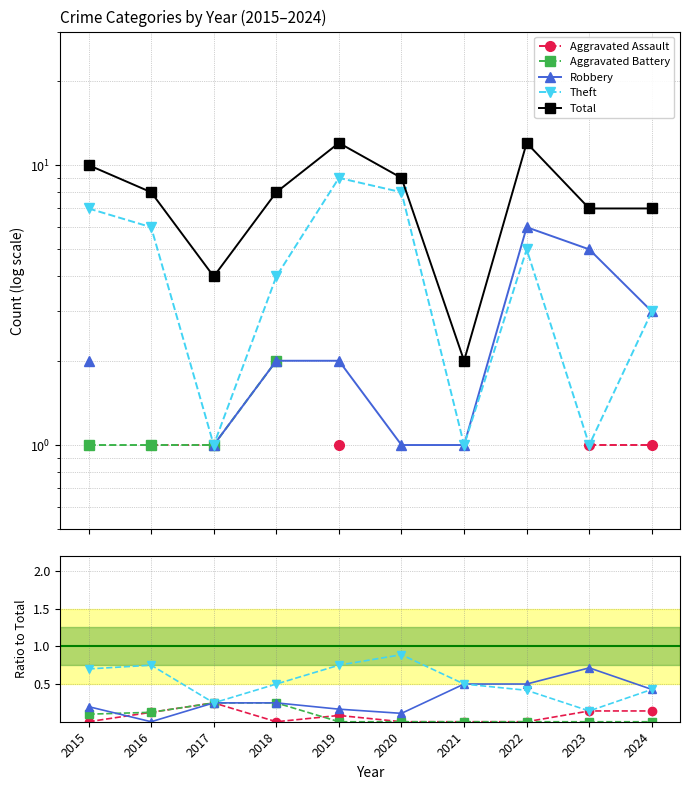

Reading right to left, transcribe all the data shown in this chart.

Aggravated Assault: 2024=0.1	2023=0.1	2022=0.0	2021=0.0	2020=0.0	2019=0.1	2018=0.0	2017=0.2	2016=0.1	2015=0.0
Aggravated Battery: 2024=0.0	2023=0.0	2022=0.0	2021=0.0	2020=0.0	2019=0.0	2018=0.2	2017=0.2	2016=0.1	2015=0.1
Robbery: 2024=0.4	2023=0.7	2022=0.5	2021=0.5	2020=0.1	2019=0.2	2018=0.2	2017=0.2	2016=0.0	2015=0.2
Theft: 2024=0.4	2023=0.1	2022=0.4	2021=0.5	2020=0.9	2019=0.8	2018=0.5	2017=0.2	2016=0.8	2015=0.7
Total: 2024=7.0	2023=7.0	2022=12.0	2021=2.0	2020=9.0	2019=12.0	2018=8.0	2017=4.0	2016=8.0	2015=10.0